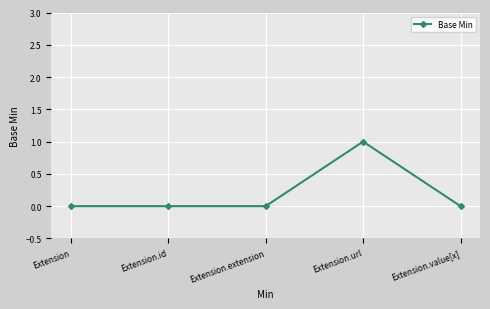

Count the values in the range 0 to 1.

5